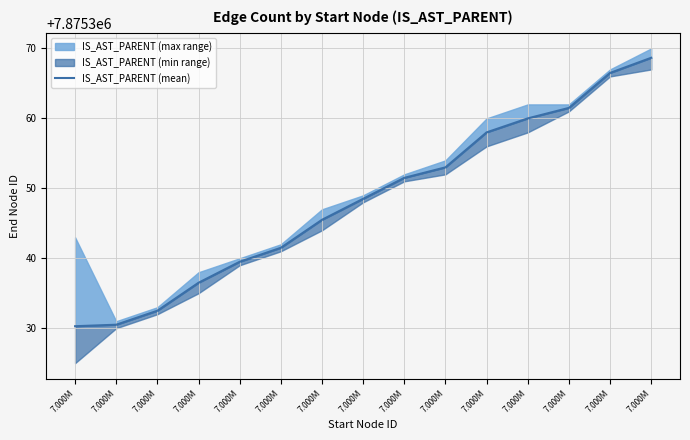

Which has a higher value, 7.000M or 7.000M?

7.000M